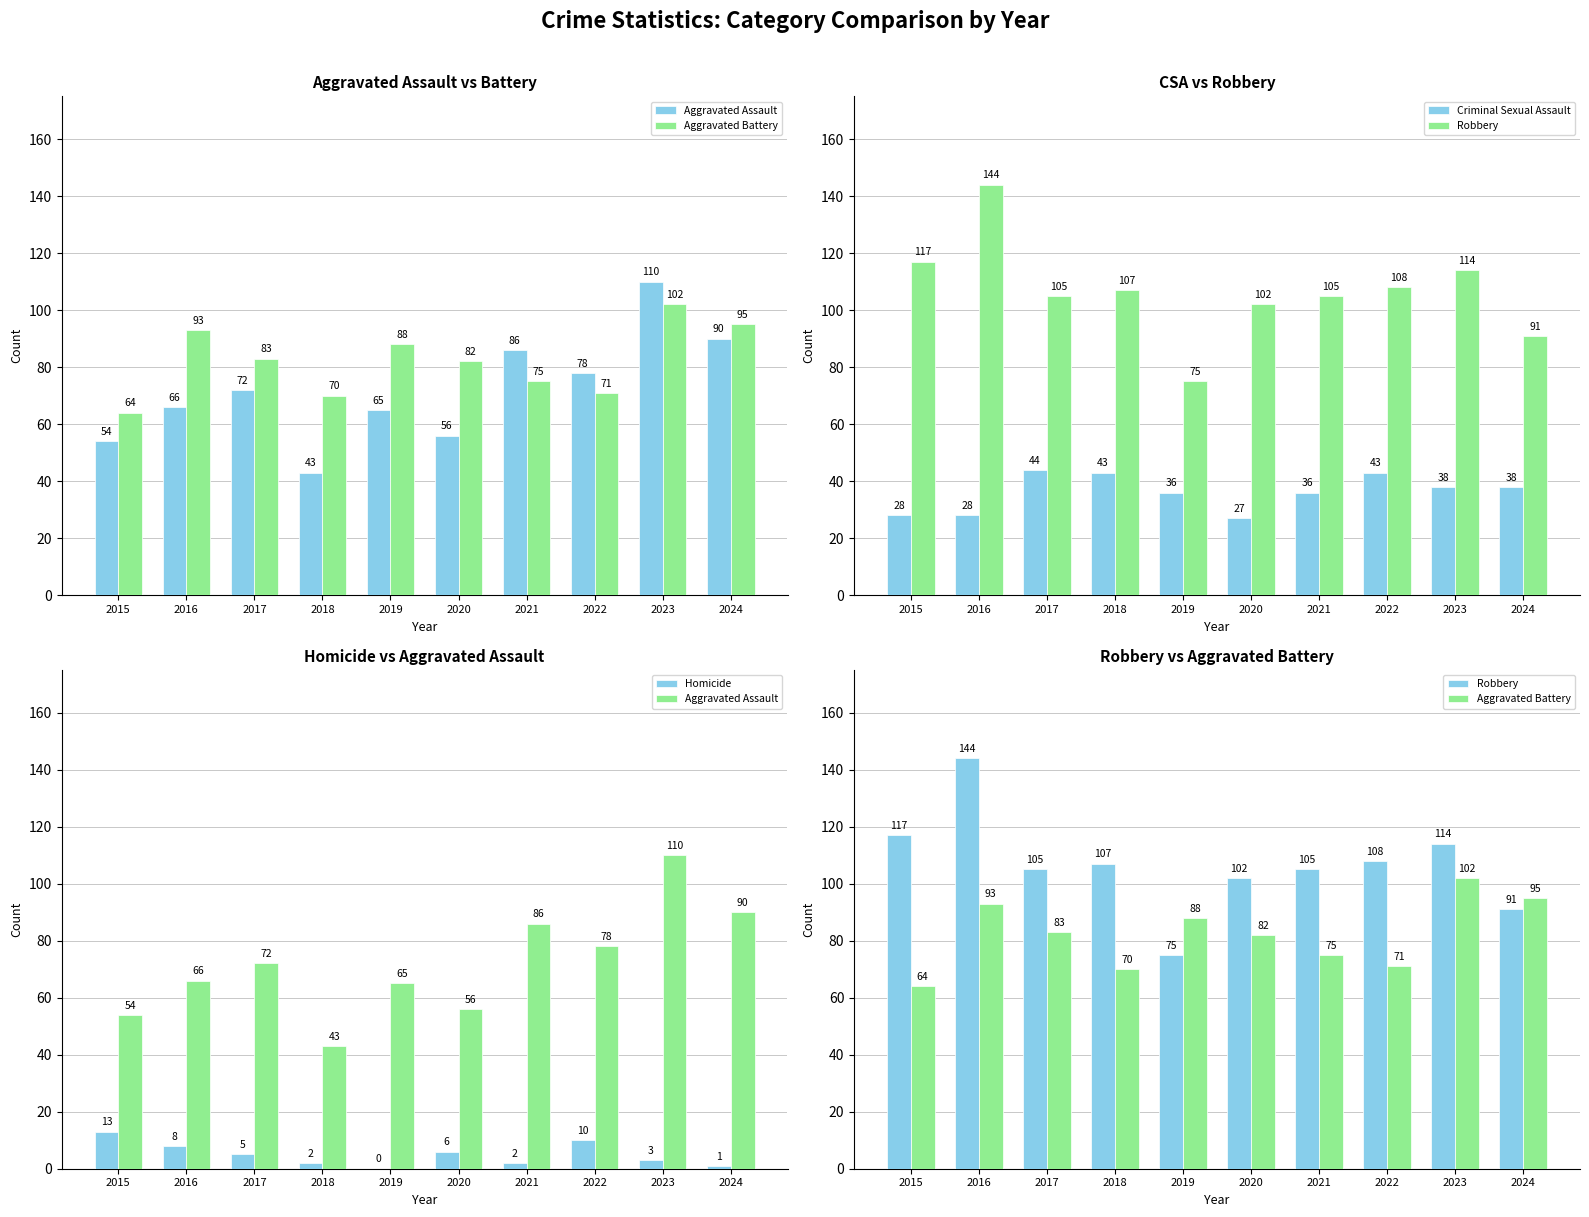

True or false: Criminal Sexual Assault has a value of 44 at 2015.

False